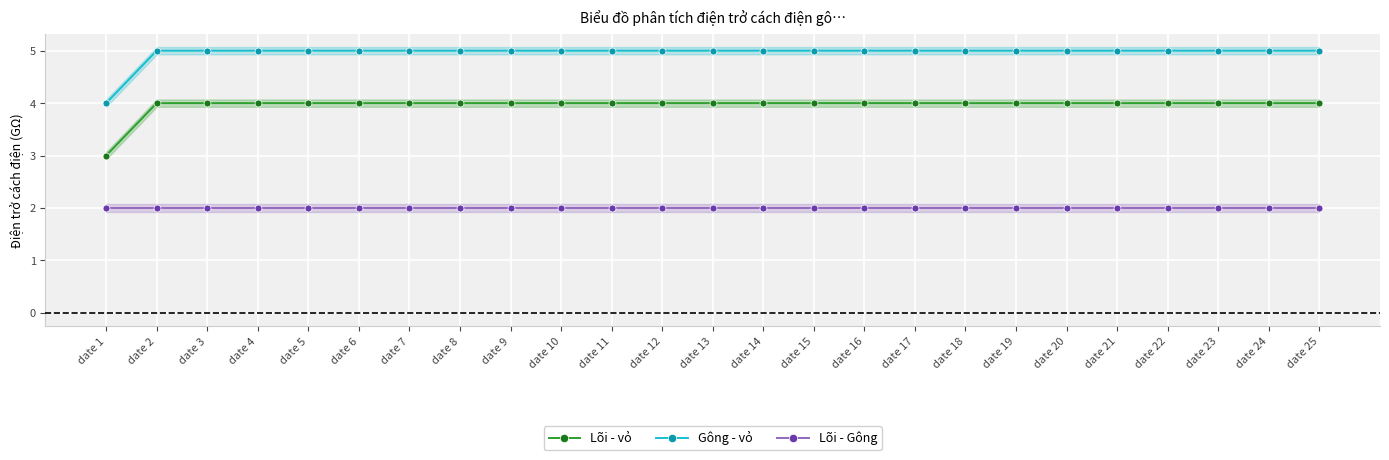

Reading left to right, transcribe all the data shown in this chart.

Lõi - vỏ: 3	4	4	4	4	4	4	4	4	4	4	4	4	4	4	4	4	4	4	4	4	4	4	4	4
Gông - vỏ: 4	5	5	5	5	5	5	5	5	5	5	5	5	5	5	5	5	5	5	5	5	5	5	5	5
Lõi - Gông: 2	2	2	2	2	2	2	2	2	2	2	2	2	2	2	2	2	2	2	2	2	2	2	2	2